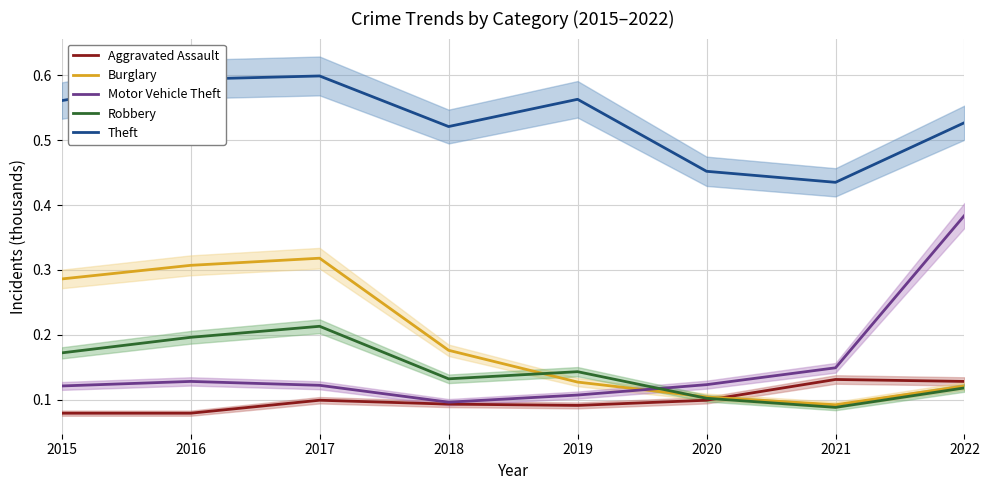

Reading left to right, extract all data points from this chart.

Aggravated Assault: 2015=0.1	2016=0.1	2017=0.1	2018=0.1	2019=0.1	2020=0.1	2021=0.1	2022=0.1
Burglary: 2015=0.3	2016=0.3	2017=0.3	2018=0.2	2019=0.1	2020=0.1	2021=0.1	2022=0.1
Motor Vehicle Theft: 2015=0.1	2016=0.1	2017=0.1	2018=0.1	2019=0.1	2020=0.1	2021=0.1	2022=0.4
Robbery: 2015=0.2	2016=0.2	2017=0.2	2018=0.1	2019=0.1	2020=0.1	2021=0.1	2022=0.1
Theft: 2015=0.6	2016=0.6	2017=0.6	2018=0.5	2019=0.6	2020=0.5	2021=0.4	2022=0.5